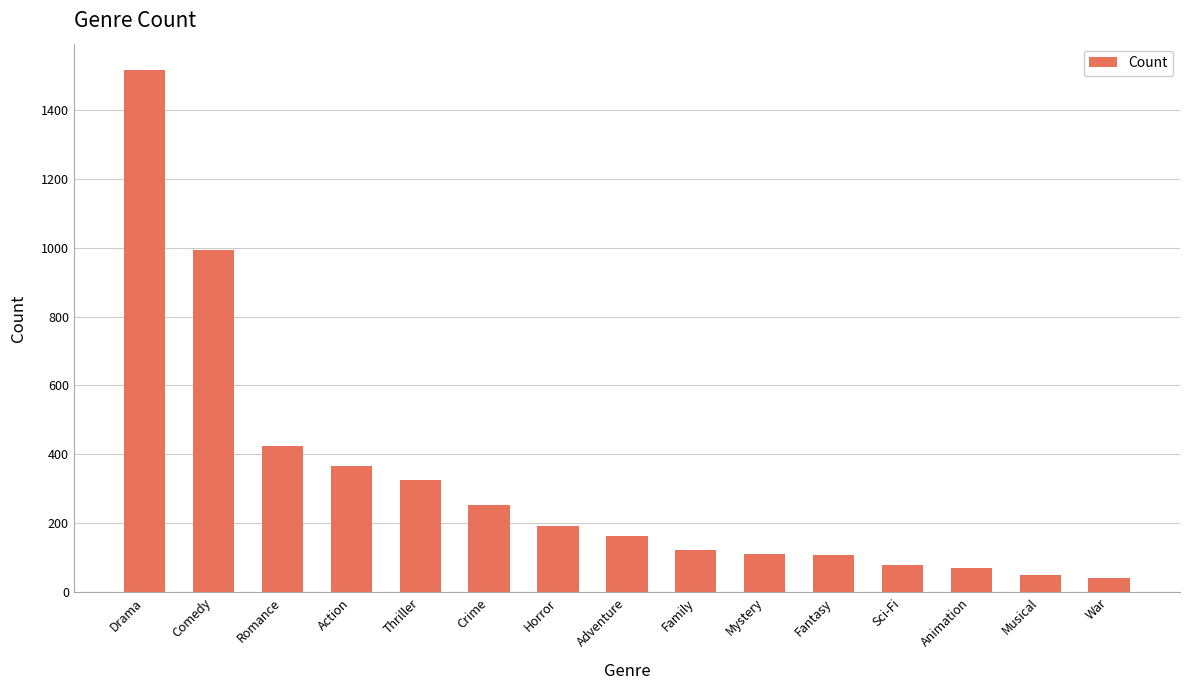

Count the number of categories in the chart.

15